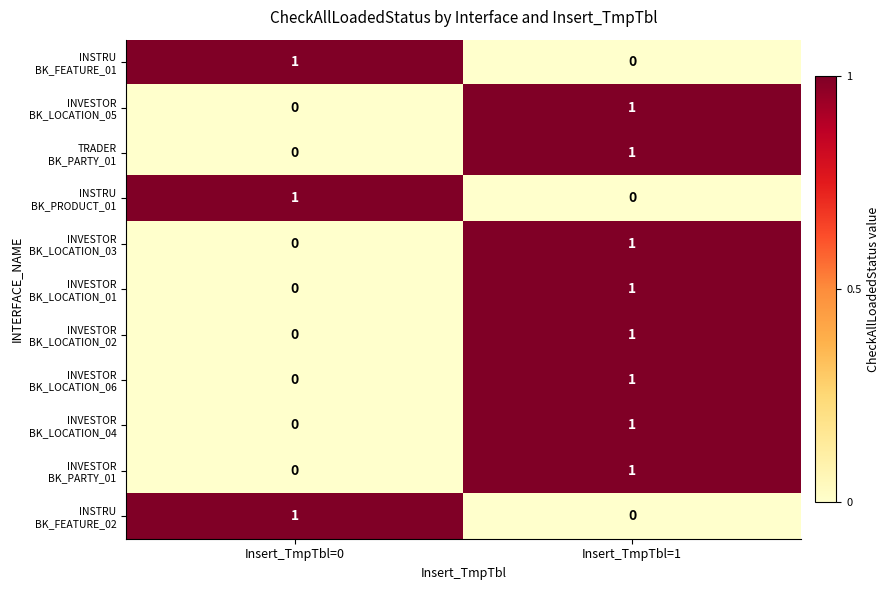

At which category is the sum across all series the highest?

Insert_TmpTbl=1